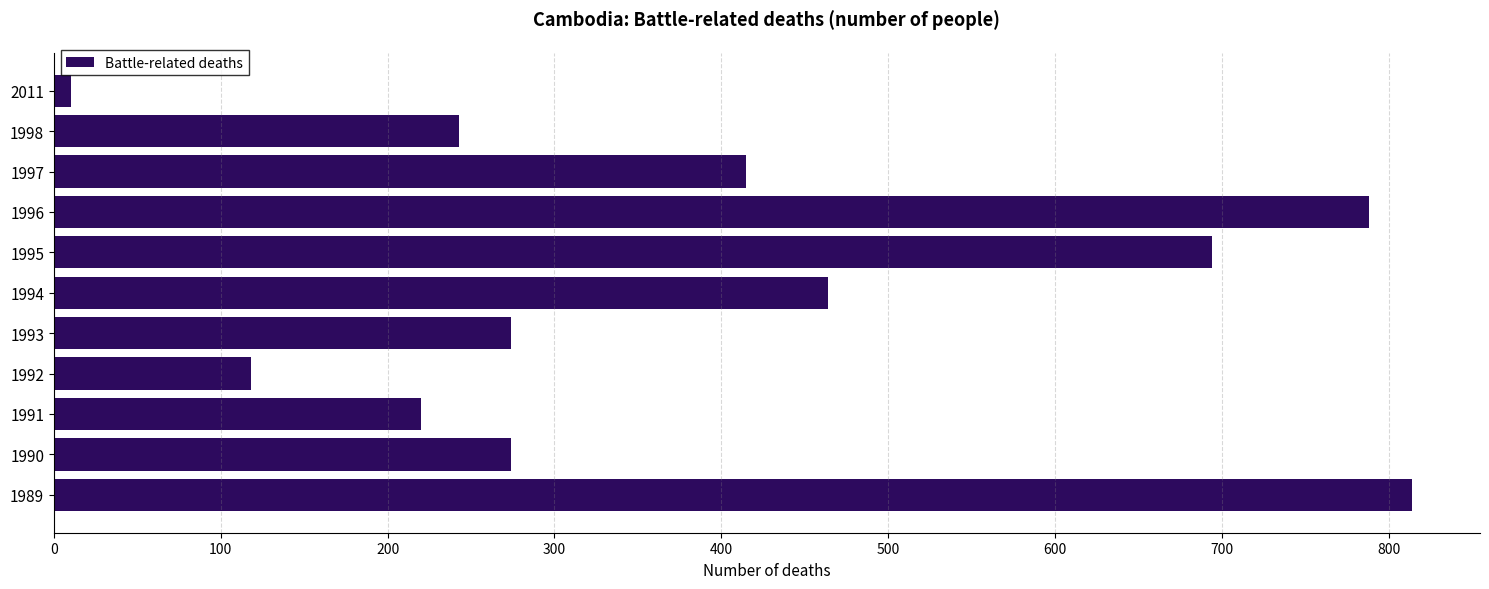

Which category has the lowest value across all series?

2011